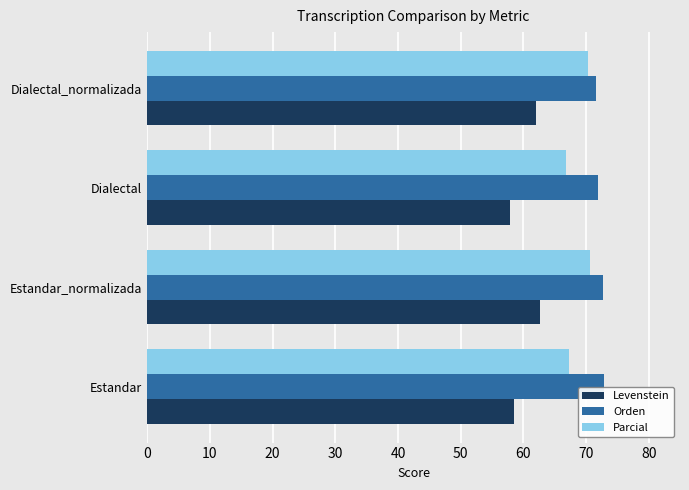

Which series has the largest range (max minus min)?

Levenstein